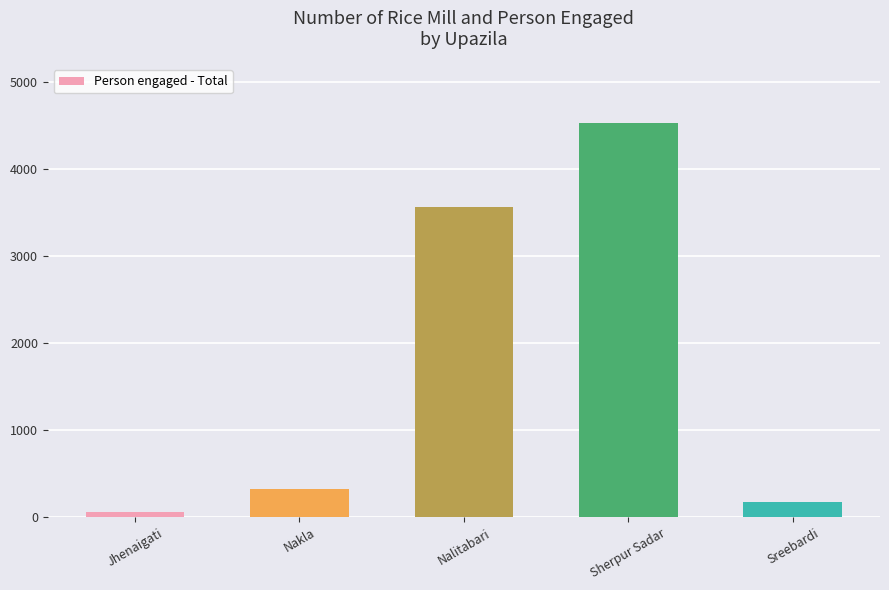

Does the chart contain any negative values?

No